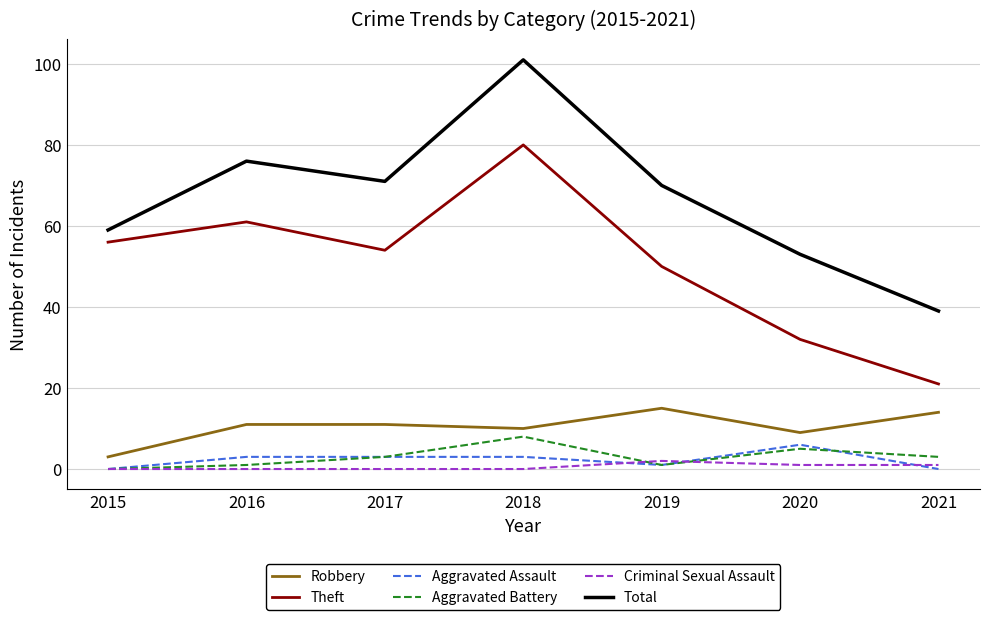

True or false: Total and Theft cross at least once.

False